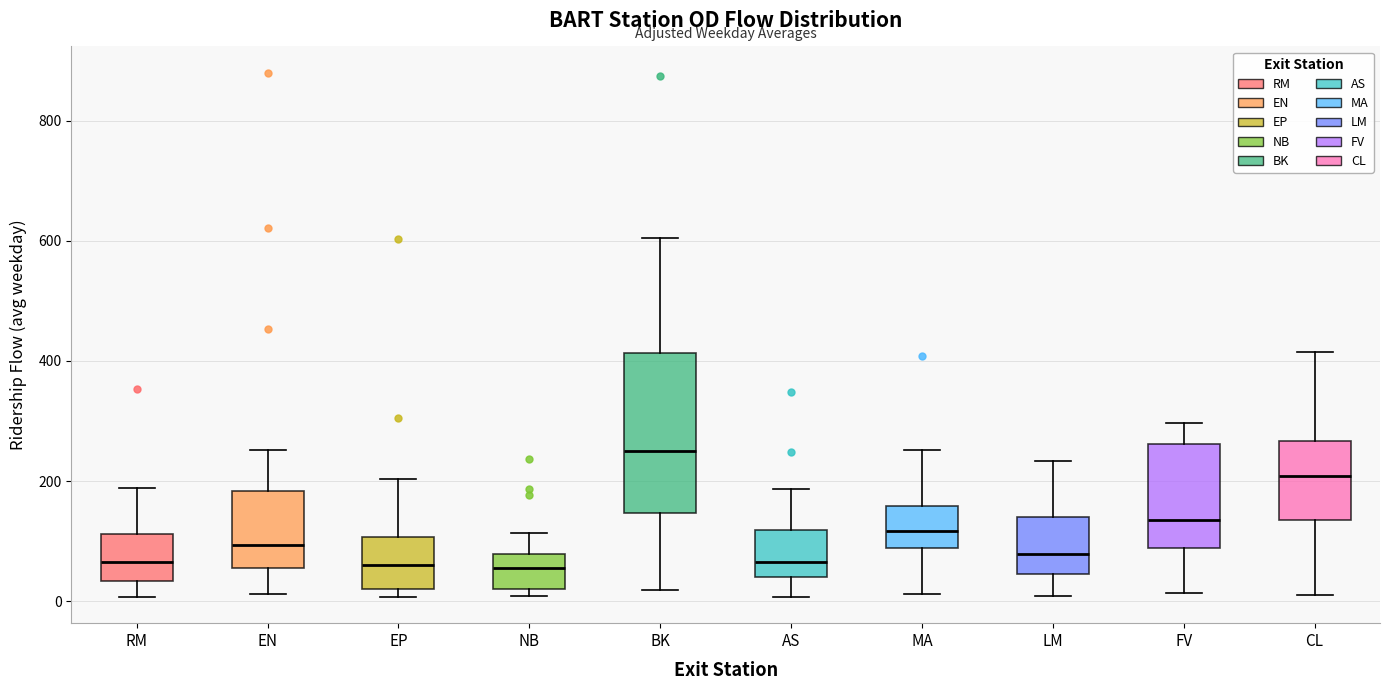

Which box's median line is the highest?

BK